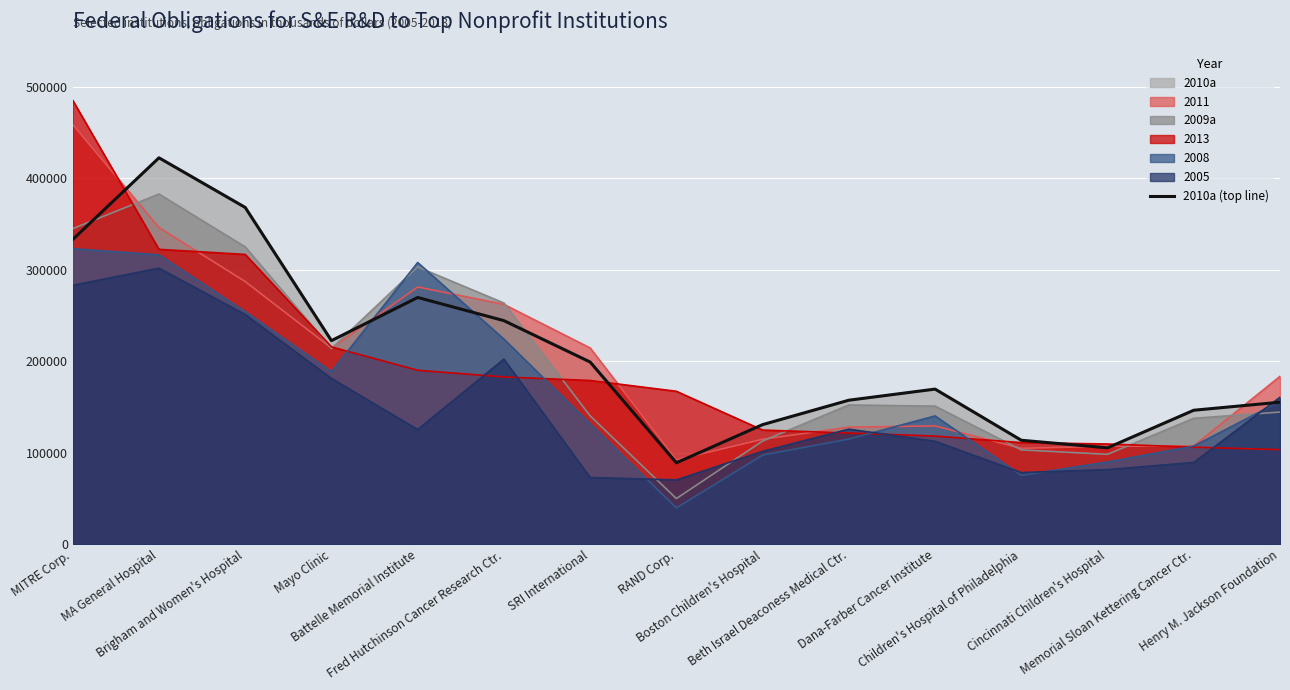

Where is the first local maximum?

MA General Hospital